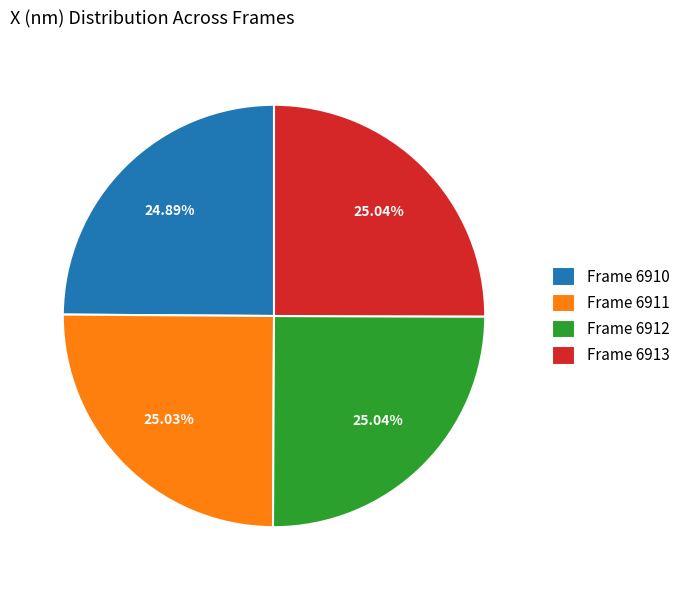

What is the ratio of the value at Frame 6913 to the value at Frame 6912?

1.0